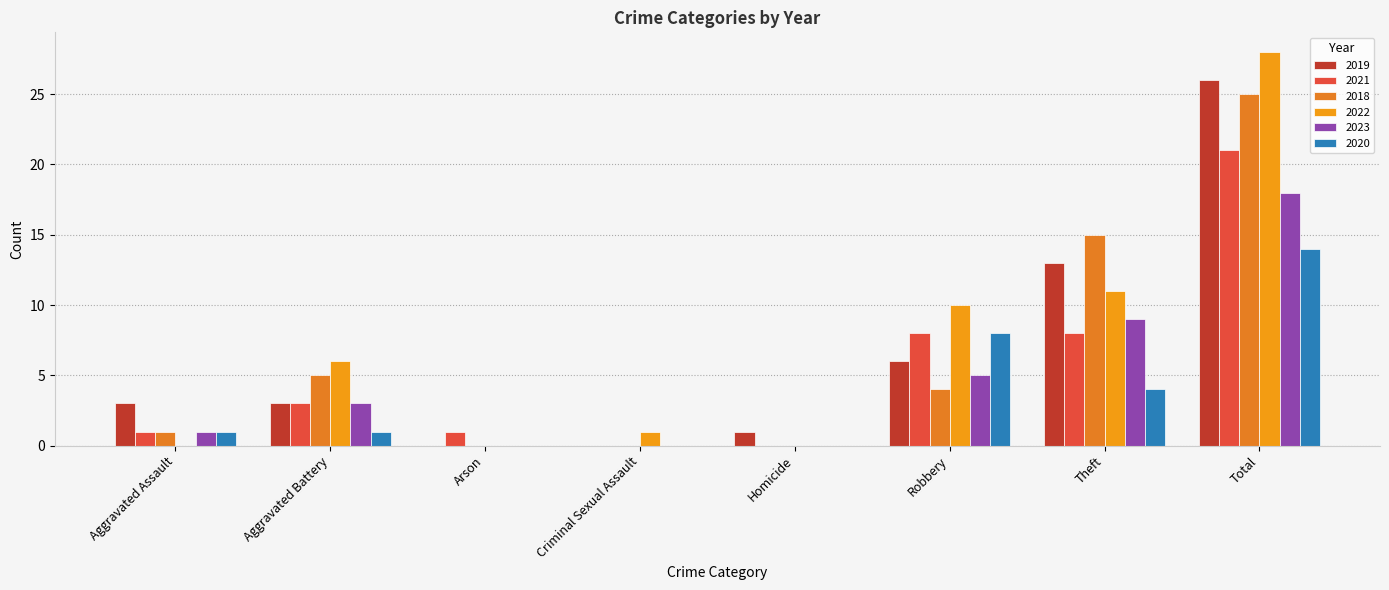

What is the value of the 2020 bar at the 2nd from the left?

1